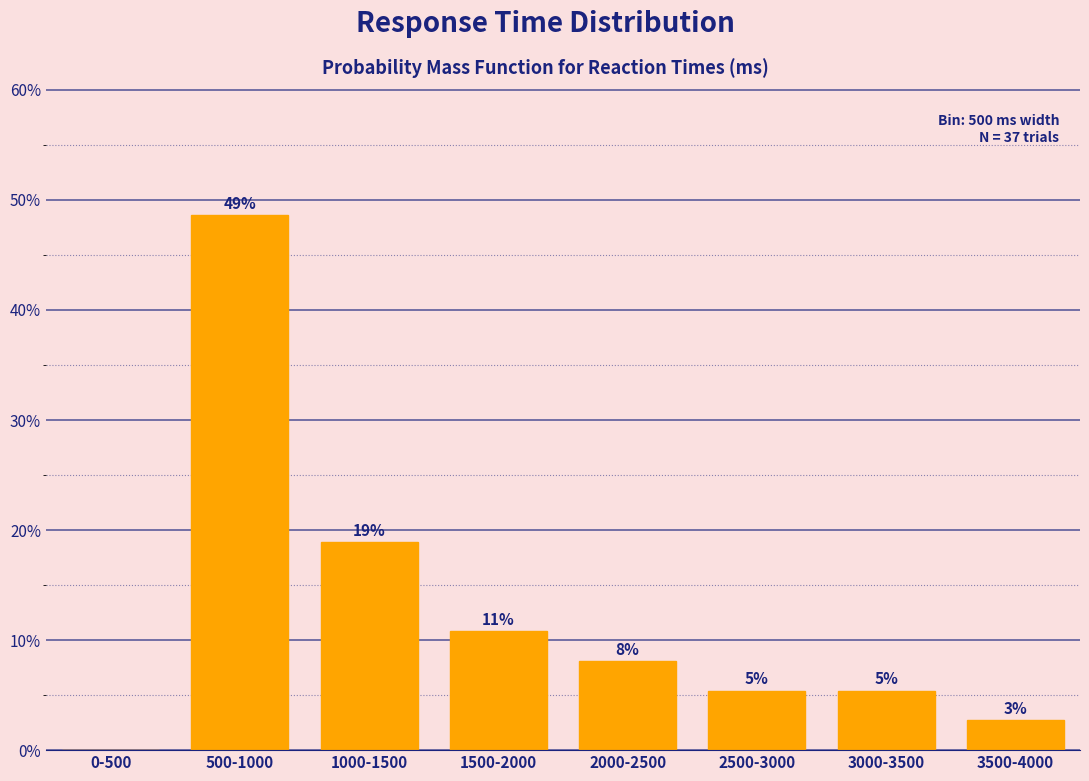

Are the bars horizontal?

No